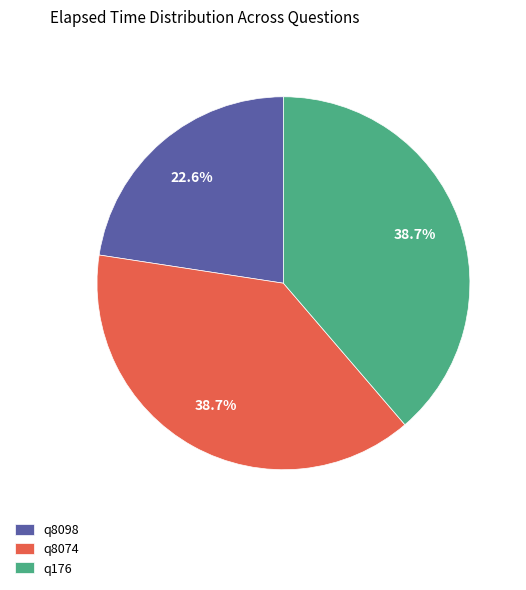

Count the number of slices in the pie.

3